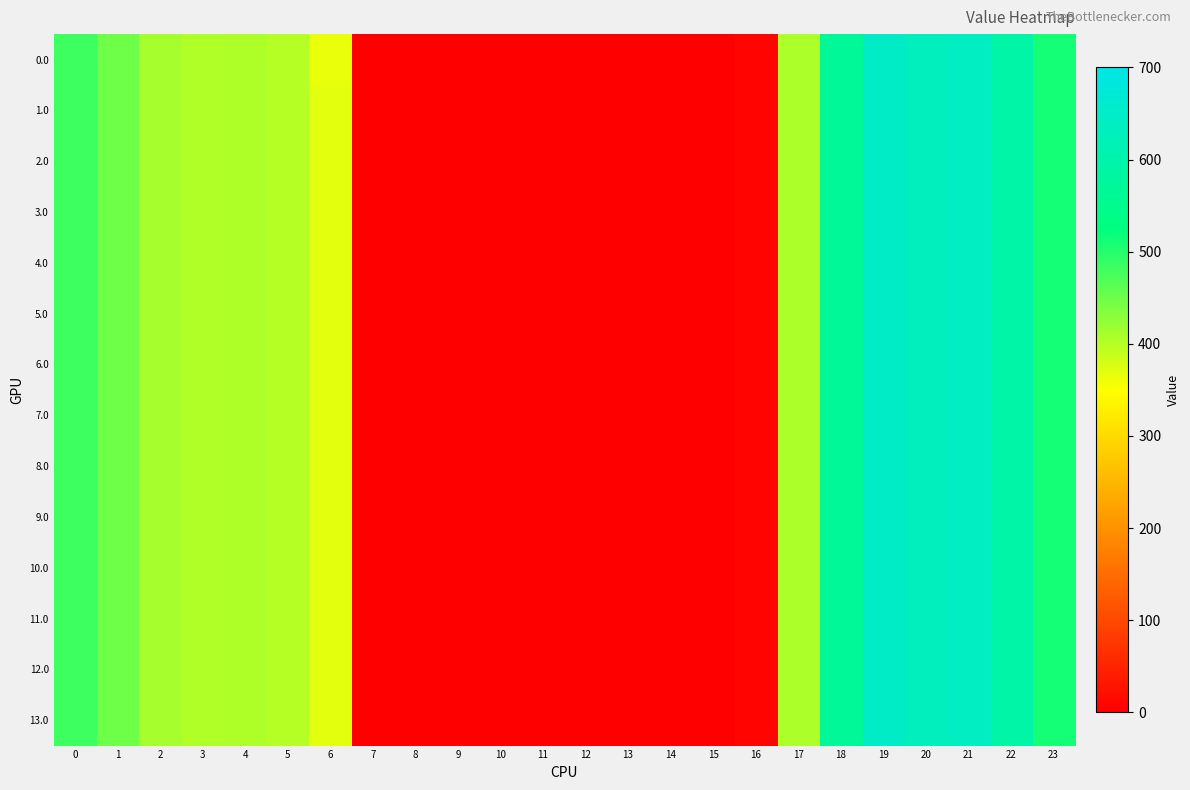

At which category is the sum across all series the highest?

19